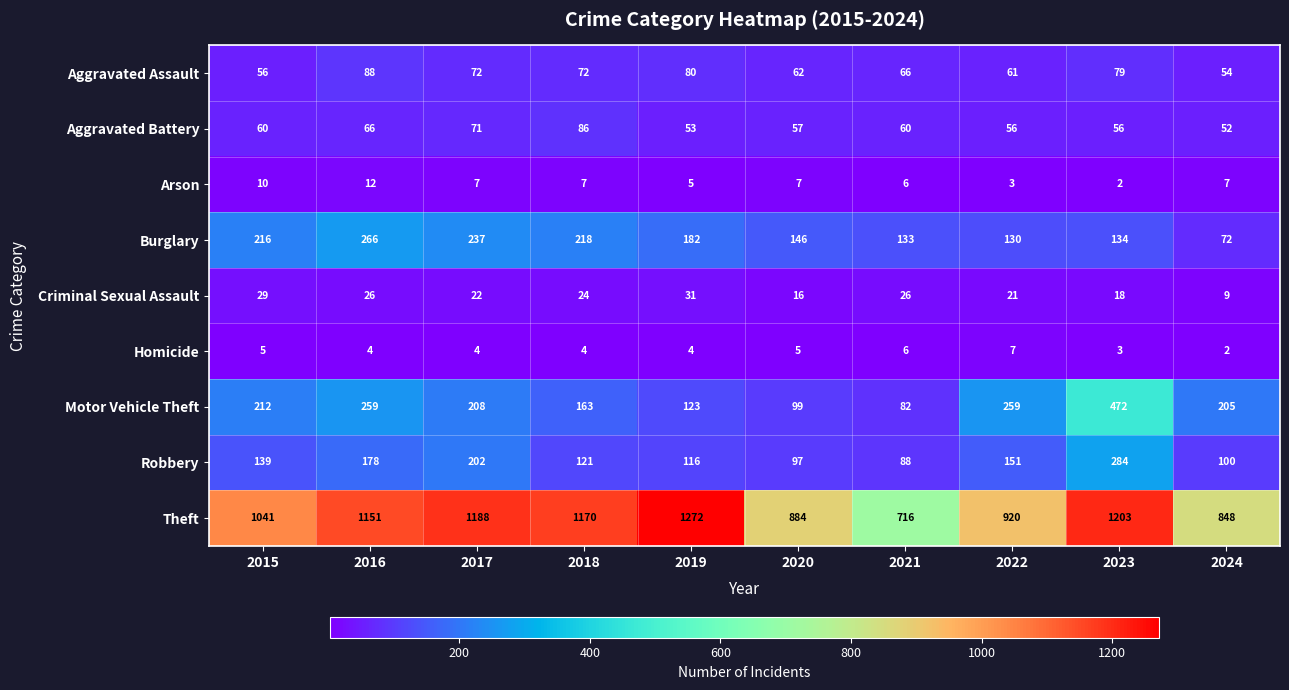

True or false: Arson has a value of 18 at 2015.

False